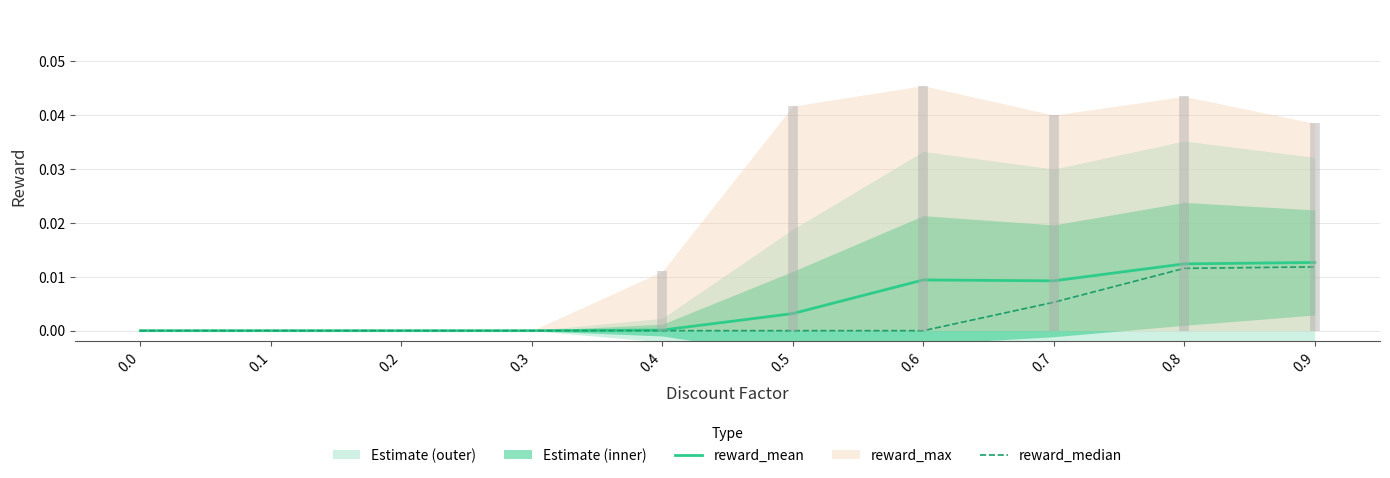

Rank the series by their average value, from lowest to highest.

reward_median, reward_mean